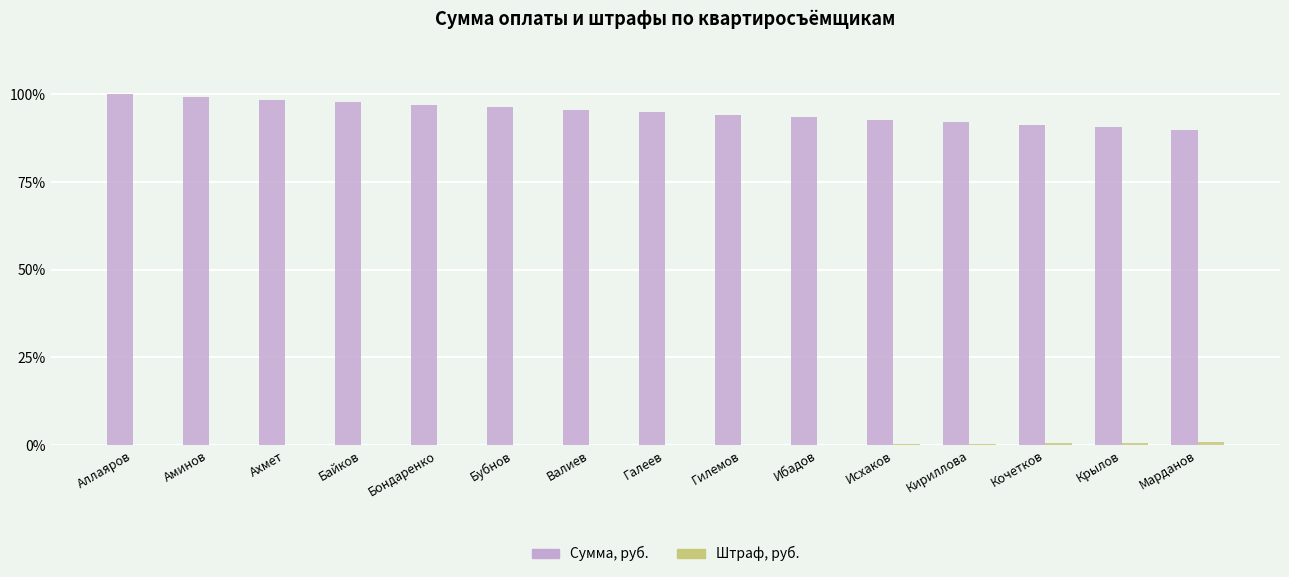

Which series has the largest total across all categories?

Сумма, руб.